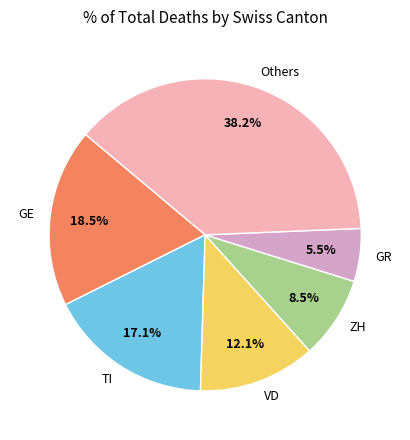

Does GR account for over 50% of the chart?

No